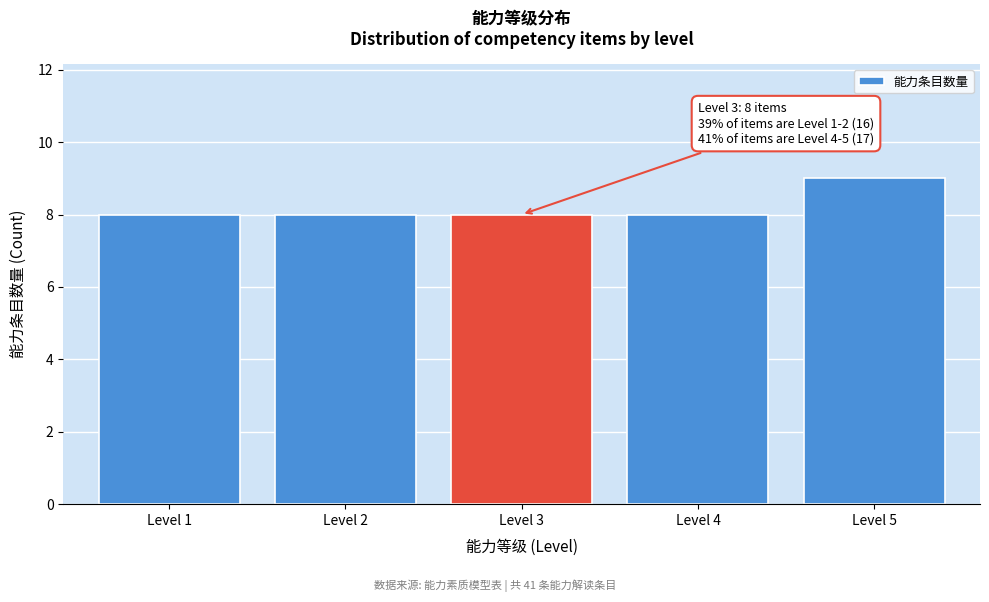

Which range on the x-axis has the tallest bar?

4.5 to 5.5